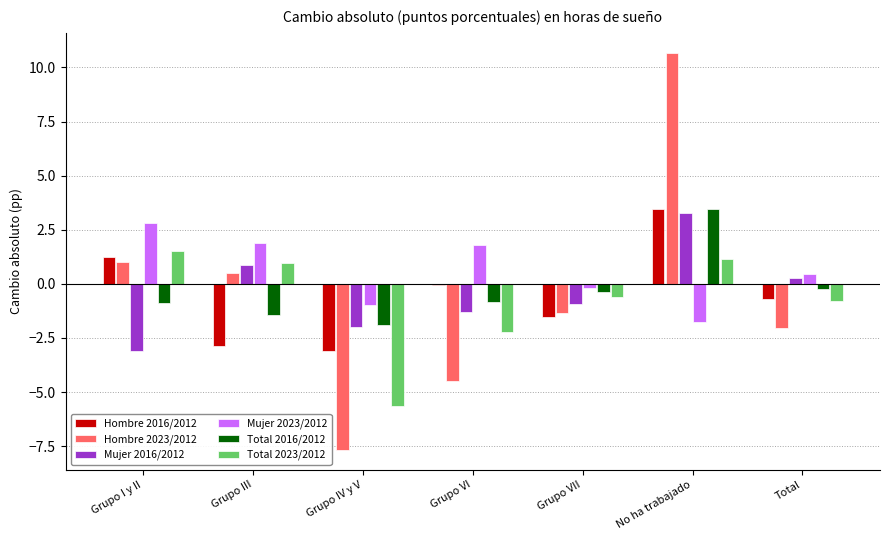

Is the value of Hombre 2023/2012 at Grupo III greater than the value of Hombre 2016/2012 at No ha trabajado?

No